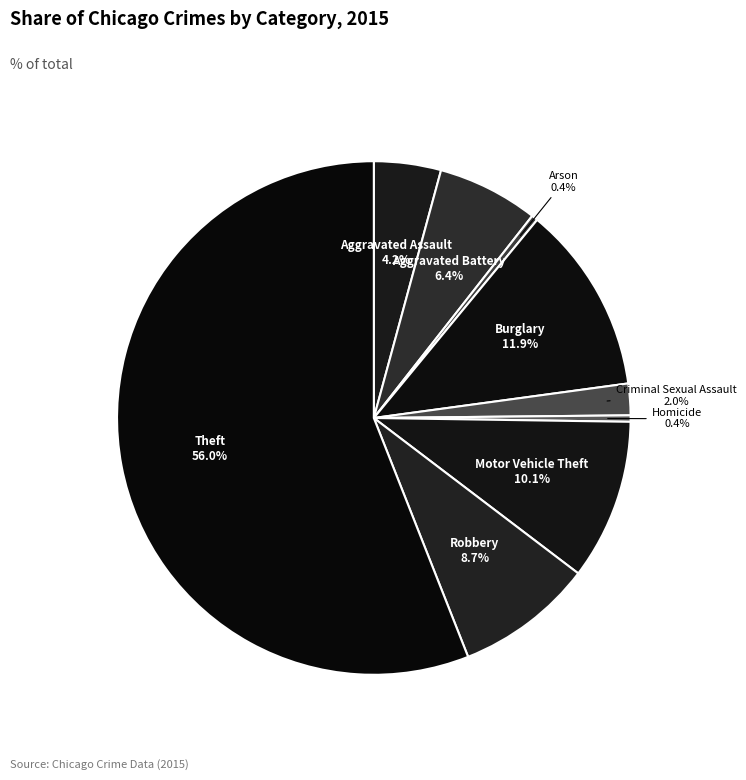

Which category has the smallest portion of the pie?

Arson